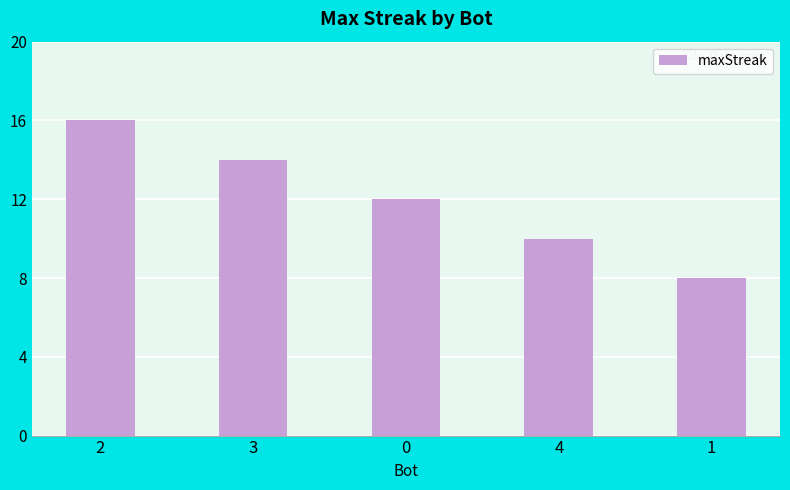

What is the label of the 5th bar from the left?

1